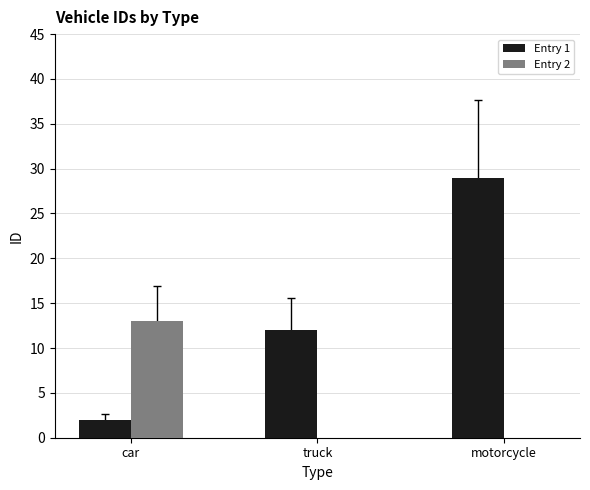

Are the bars horizontal?

No